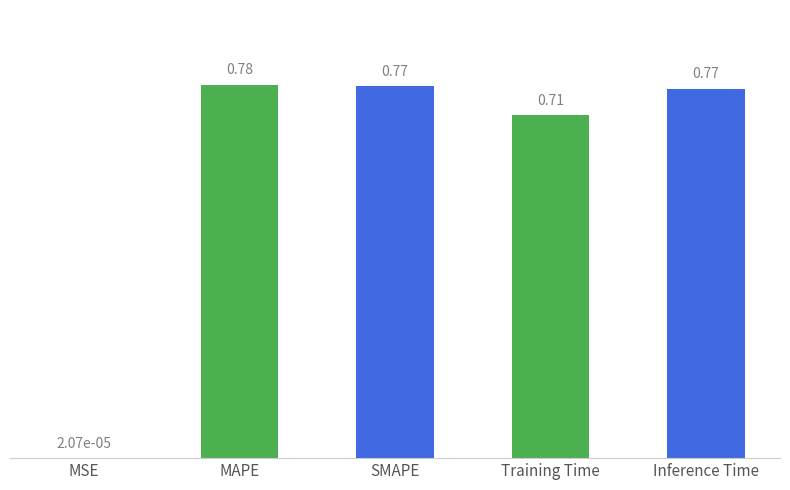

Which label corresponds to the largest value in the chart?

MAPE